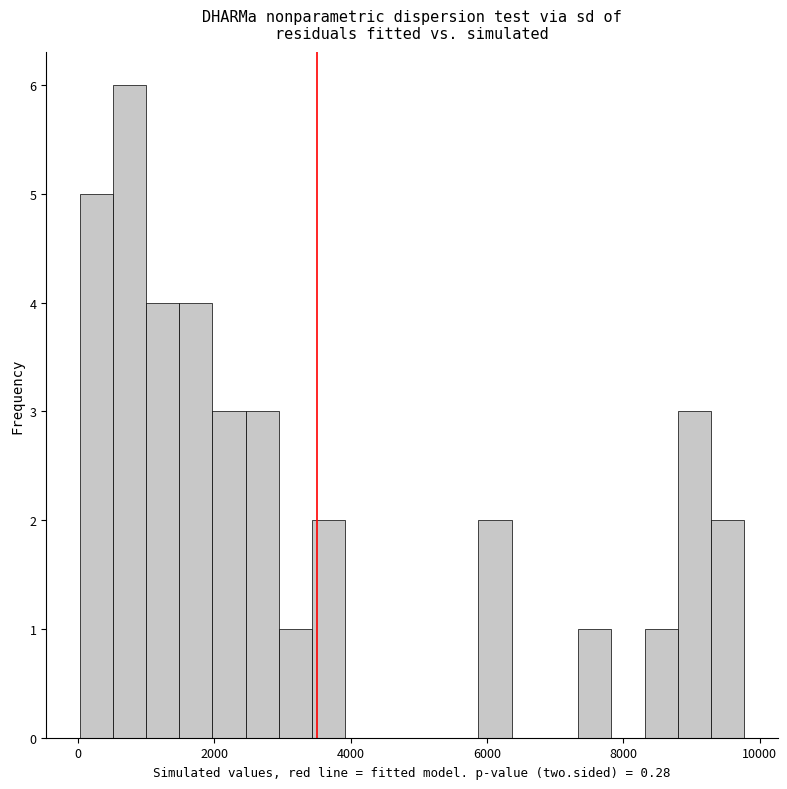

Around what value on the x-axis is the tallest bar? Give the approximate position of its centre, as read against the axis.

800